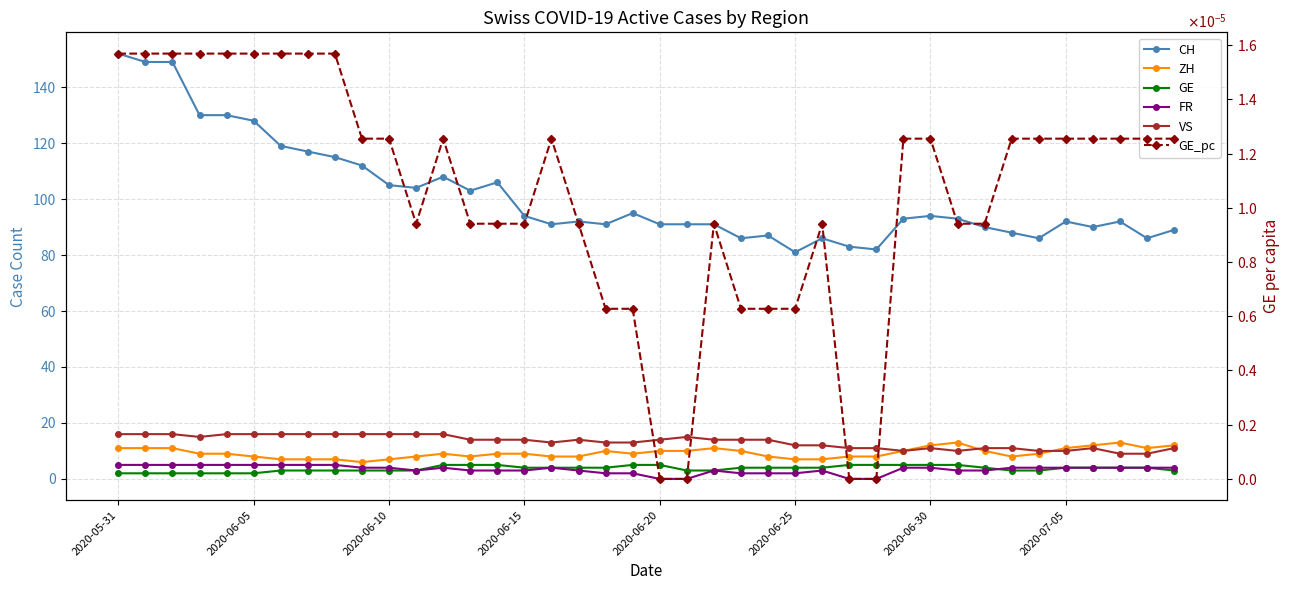

What is the average value of the VS series?

13.3